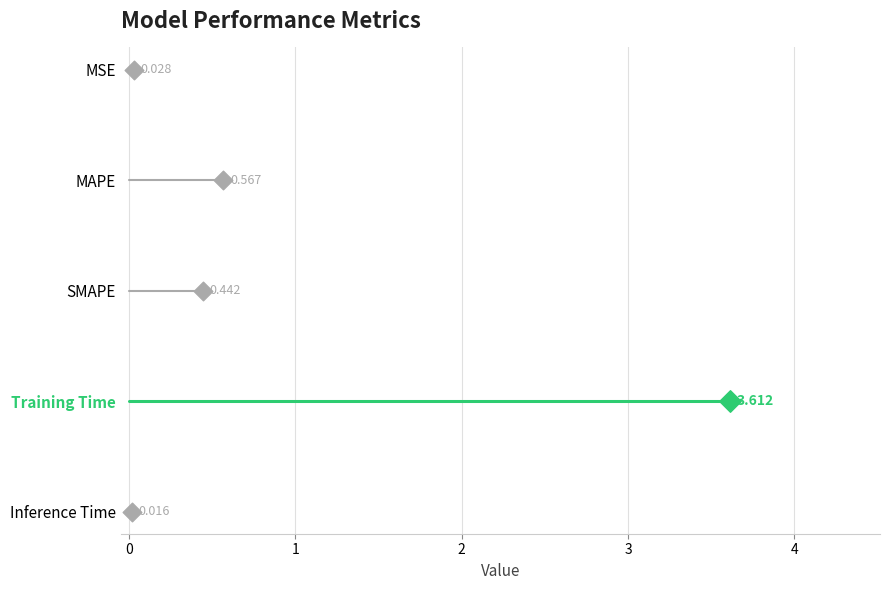

Which series reaches the maximum Y coordinate?

Inference Time